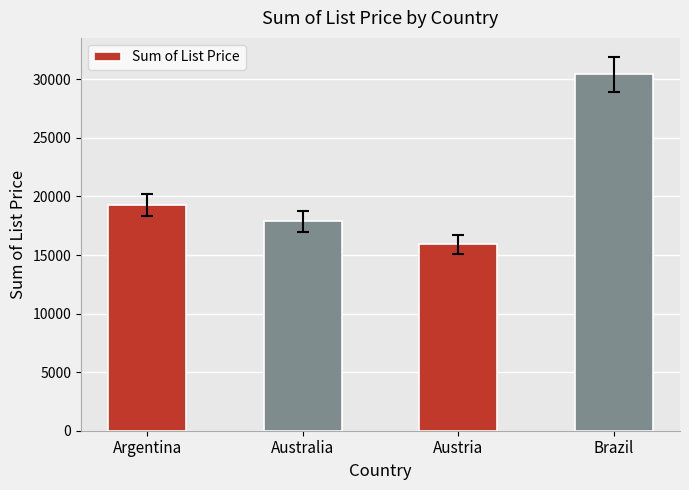

Count the number of data series in this chart.

1